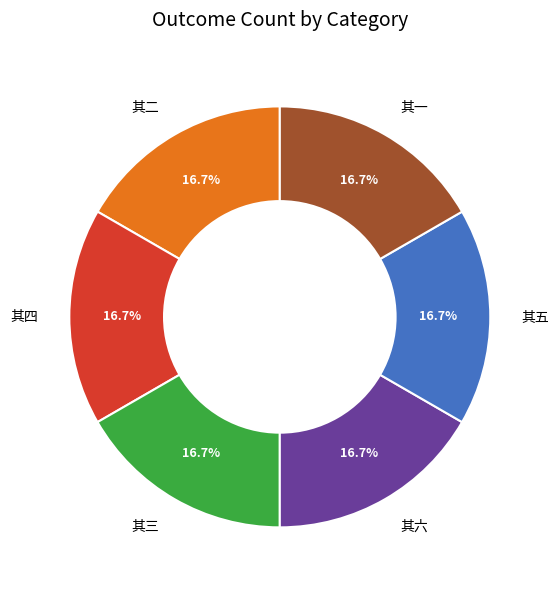

Does 其三 account for over 50% of the chart?

No